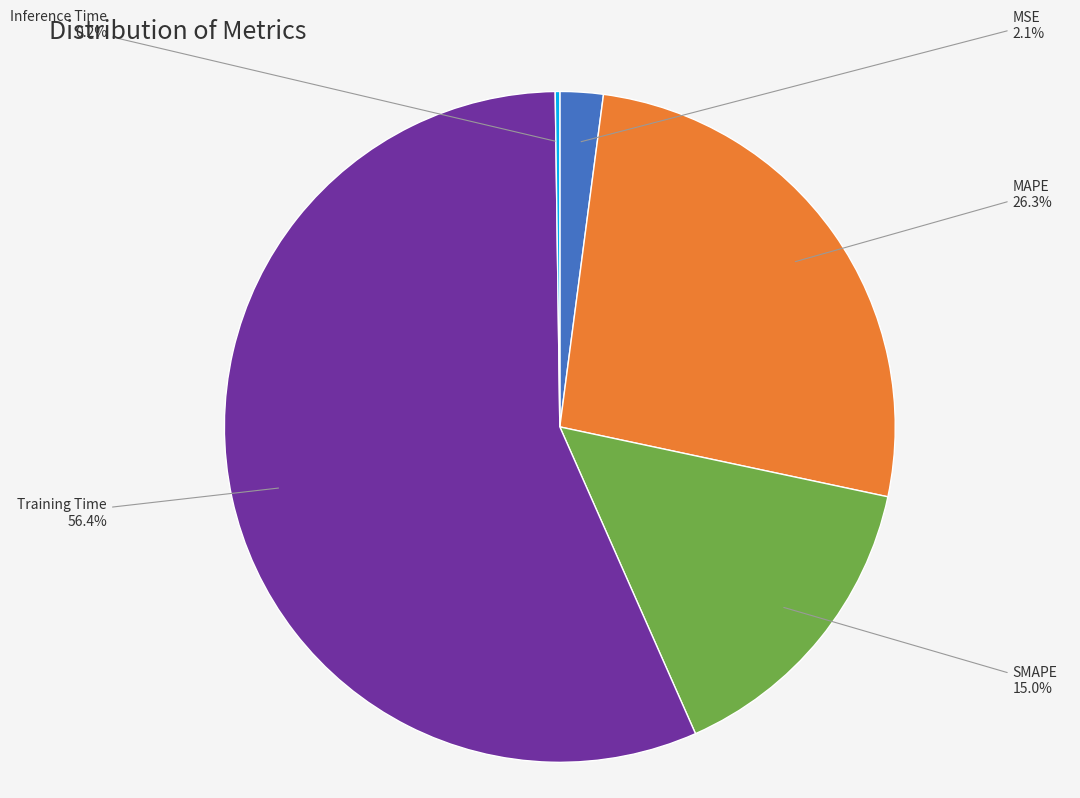

To the nearest percent, what portion does Training Time represent?

56%